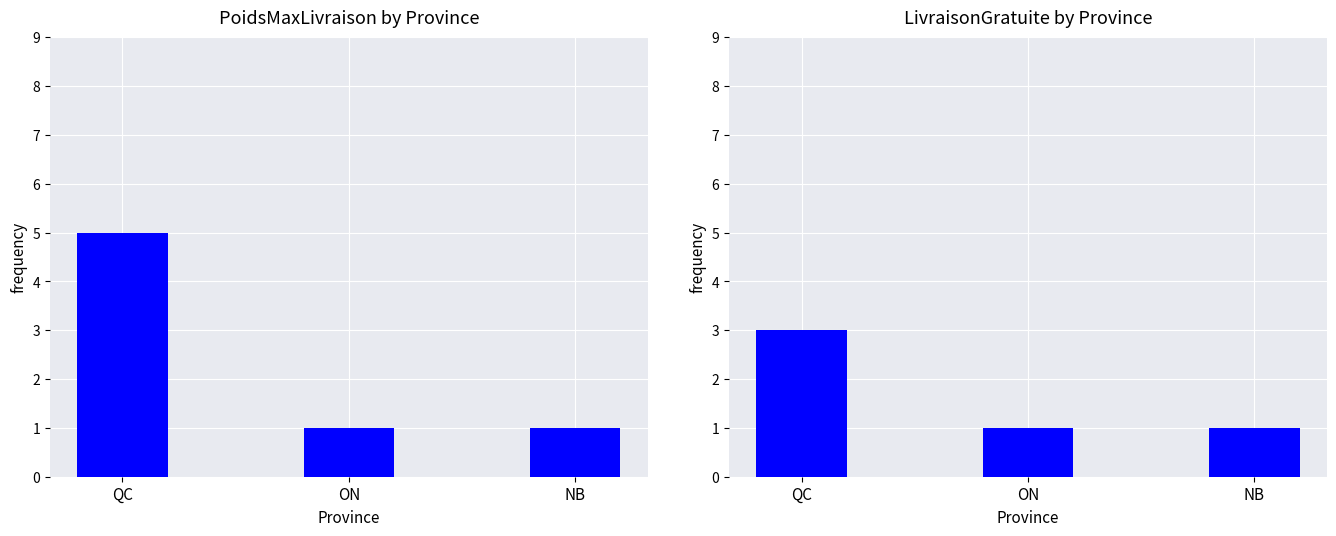

What is the label of the 1st bar from the right?

NB